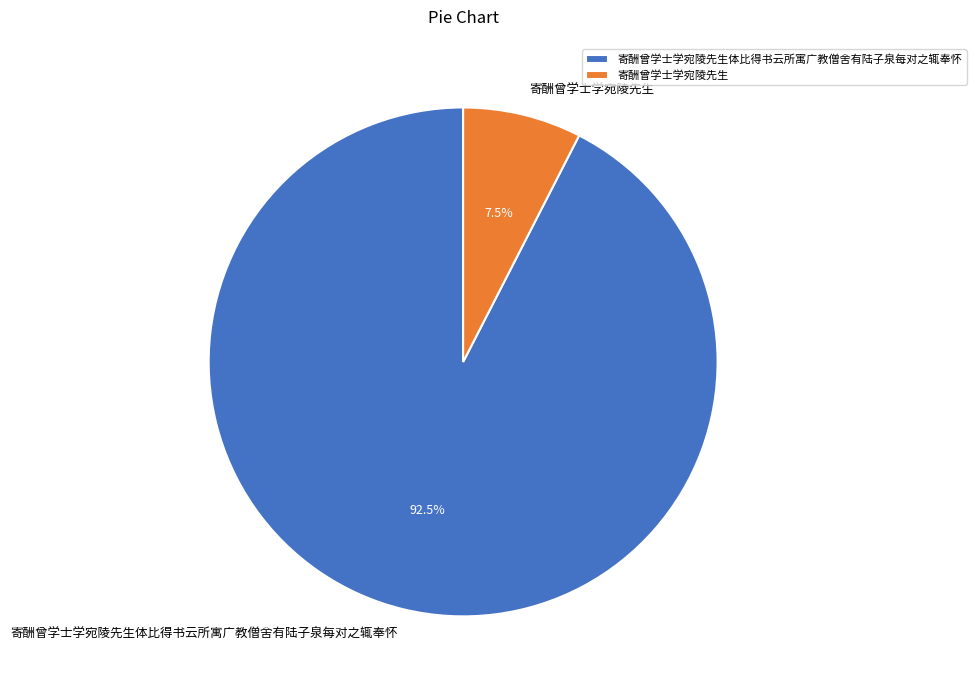

Rank the categories by value from lowest to highest.

寄酬曾学士学宛陵先生, 寄酬曾学士学宛陵先生体比得书云所寓广教僧舍有陆子泉每对之辄奉怀